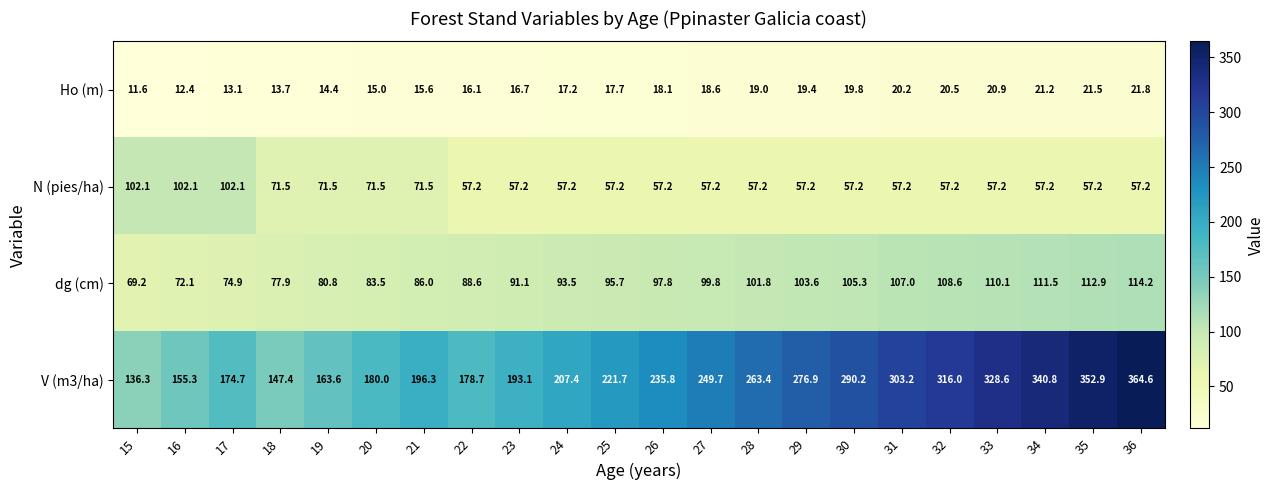

Read the N (pies/ha) value at 23.

57.2